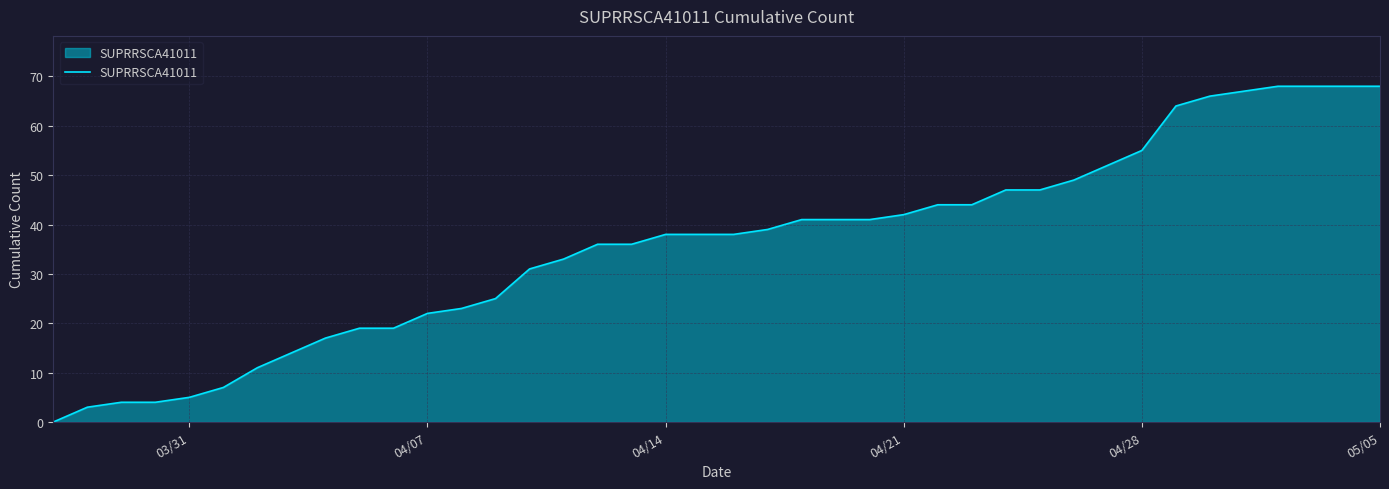

What is the difference between the maximum and minimum values?

68